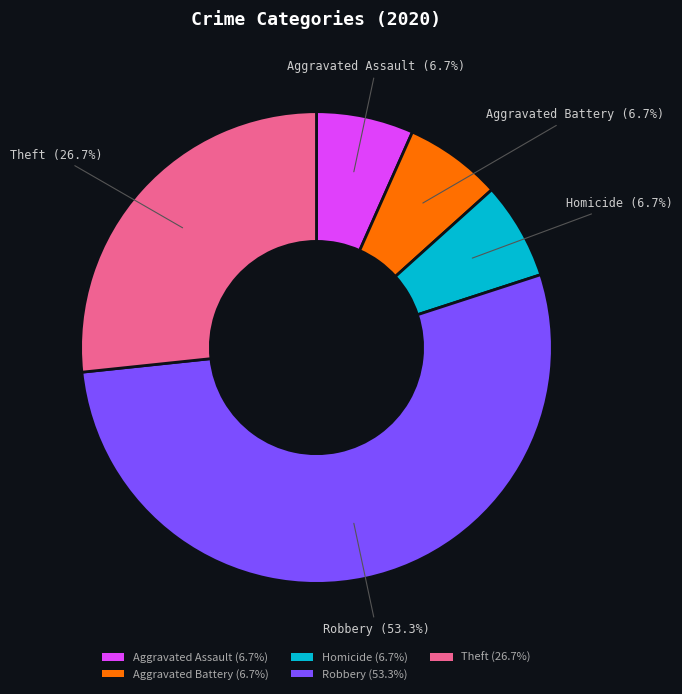

Which has a higher value, Theft (26.7%) or Aggravated Battery (6.7%)?

Theft (26.7%)